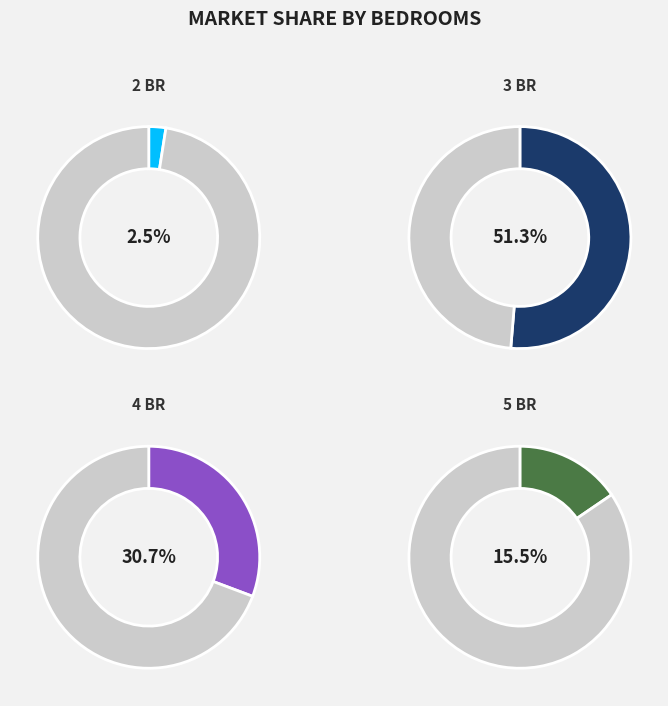

Is it true that 7 is 1% of the pie?

False